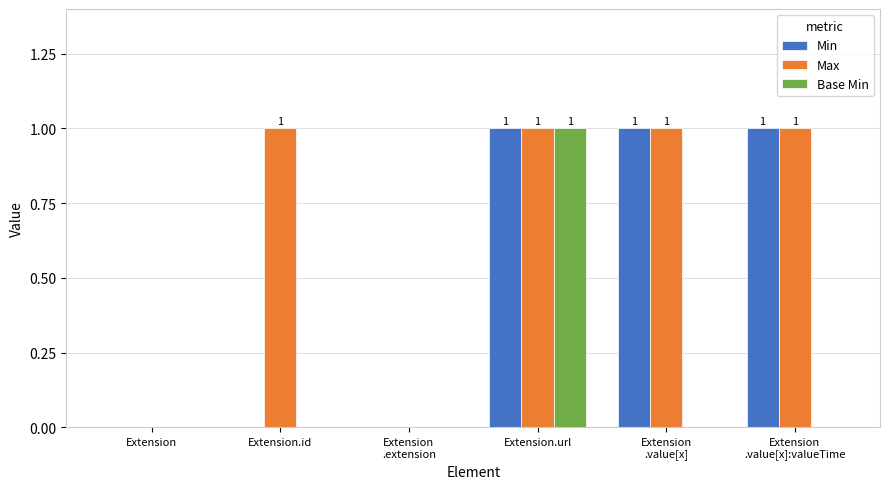

What is the total value across all series at Extension
.value[x]:valueTime?

2